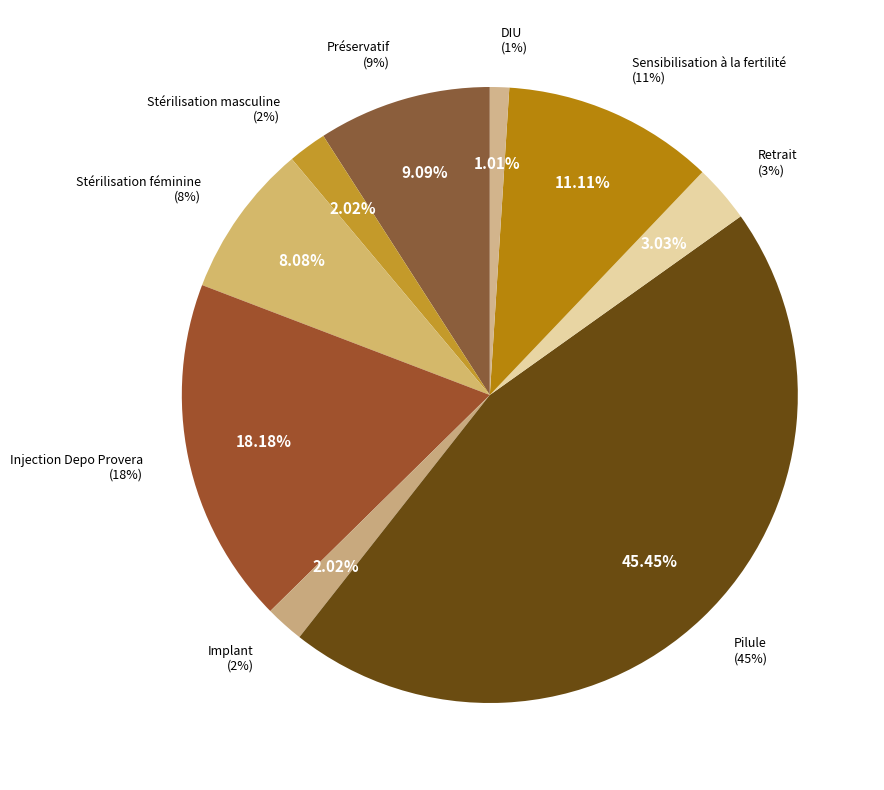

Which category has the smallest portion of the pie?

DIU